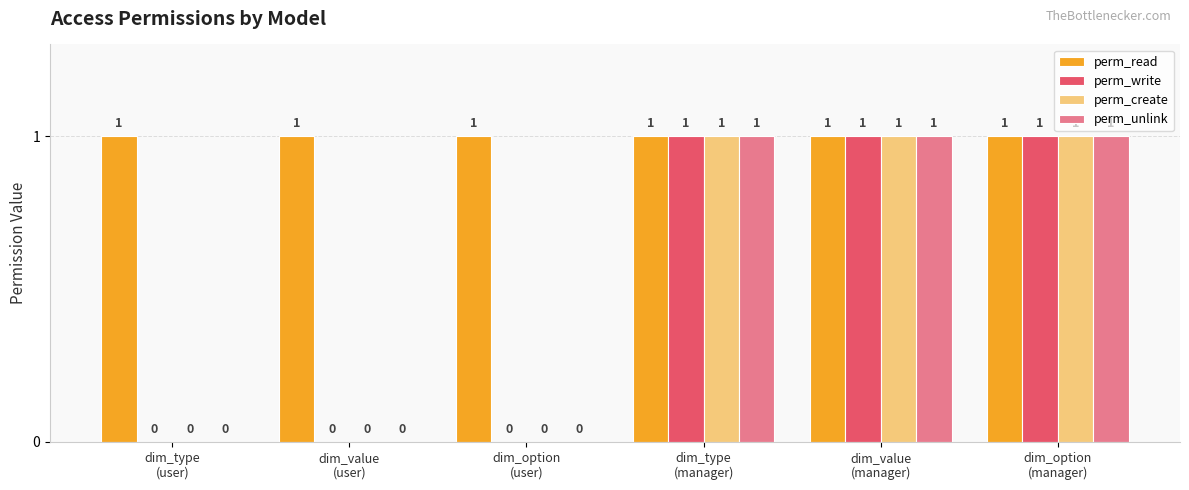

Which series has the largest total across all categories?

perm_read